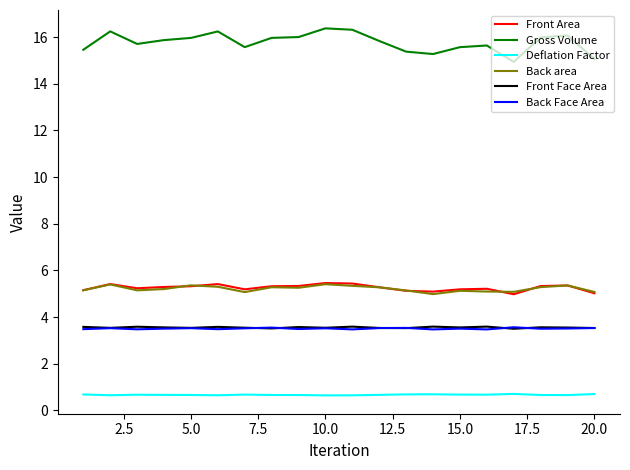

Which series has the widest spread of values?

Gross Volume